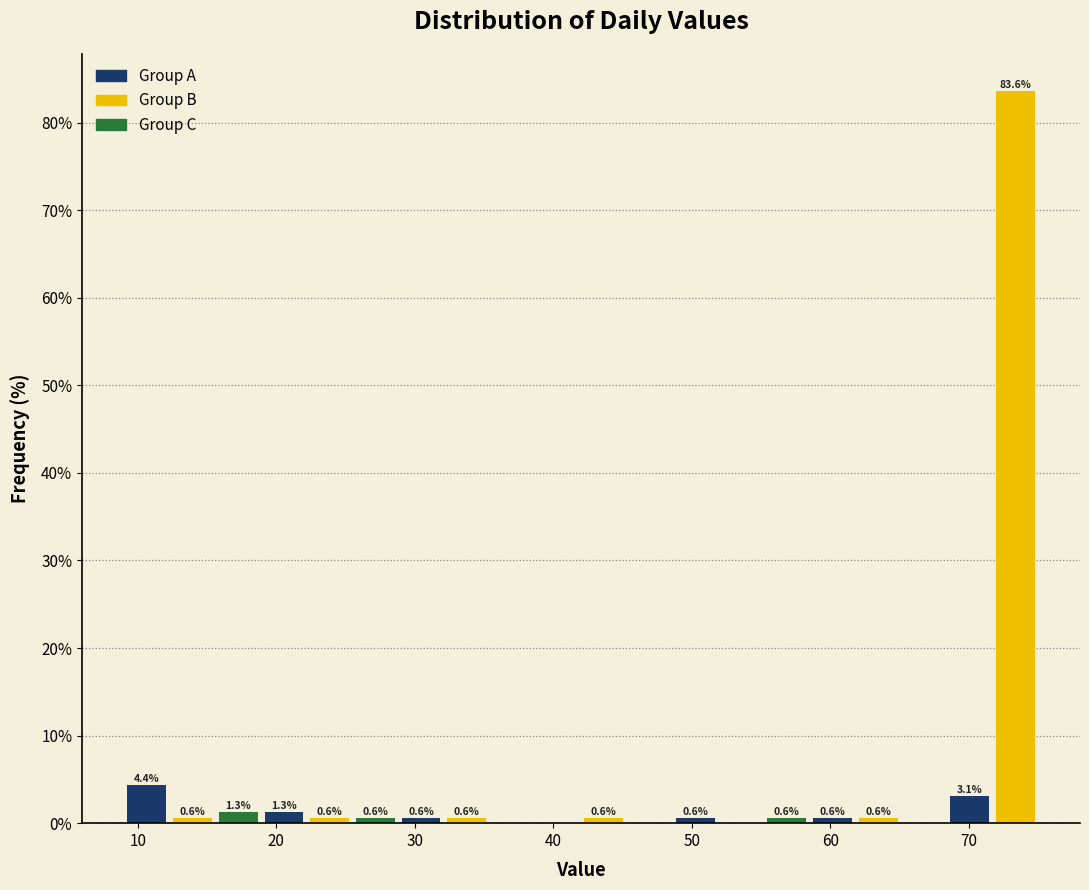

Around what value on the x-axis is the tallest bar? Give the approximate position of its centre, as read against the axis.

73